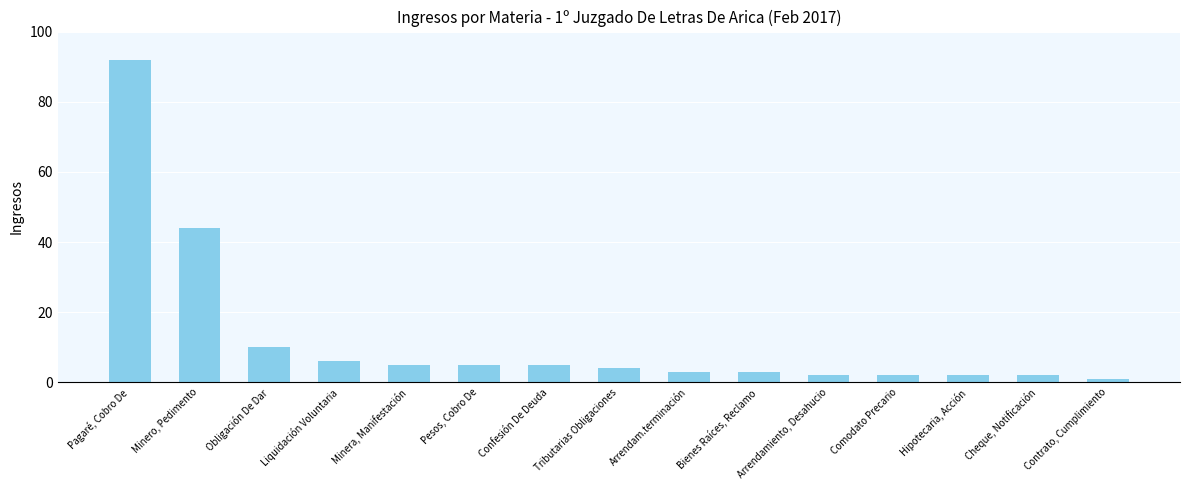

What is the sum of the values at Confesión De Deuda and Arrendam.terminación?

8